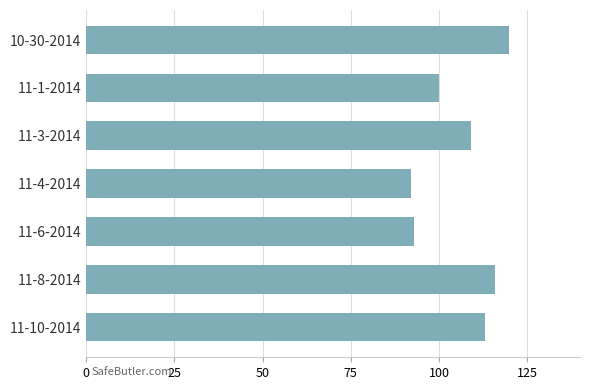

Does the chart contain stacked bars?

No